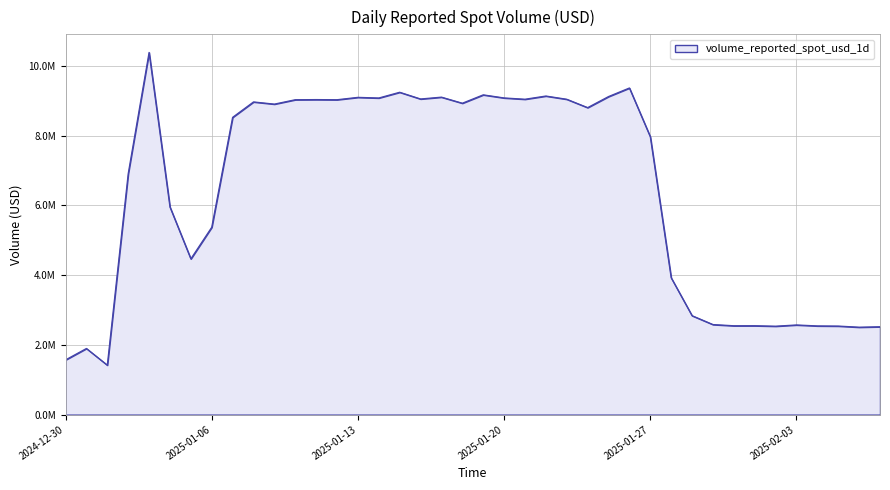

What is the greatest value displayed?

10386231.7